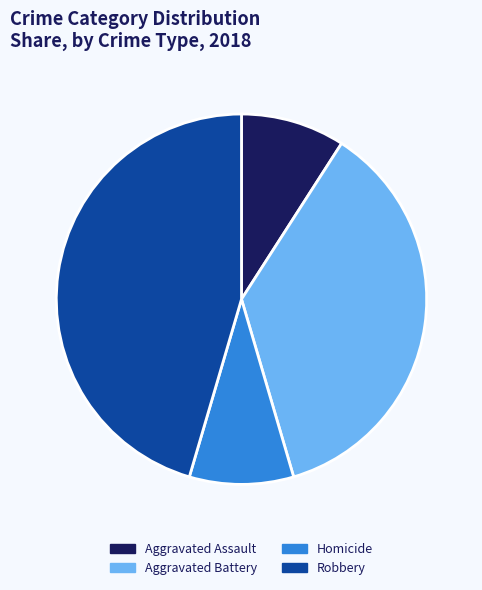

Count the number of slices in the pie.

4